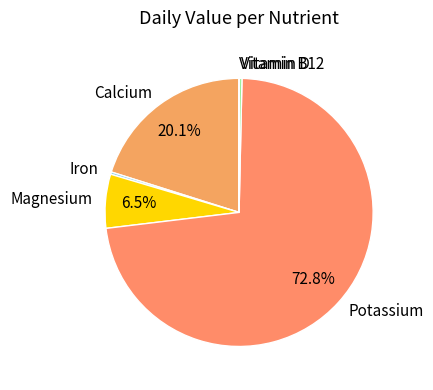

Between Iron and Calcium, which is larger?

Calcium